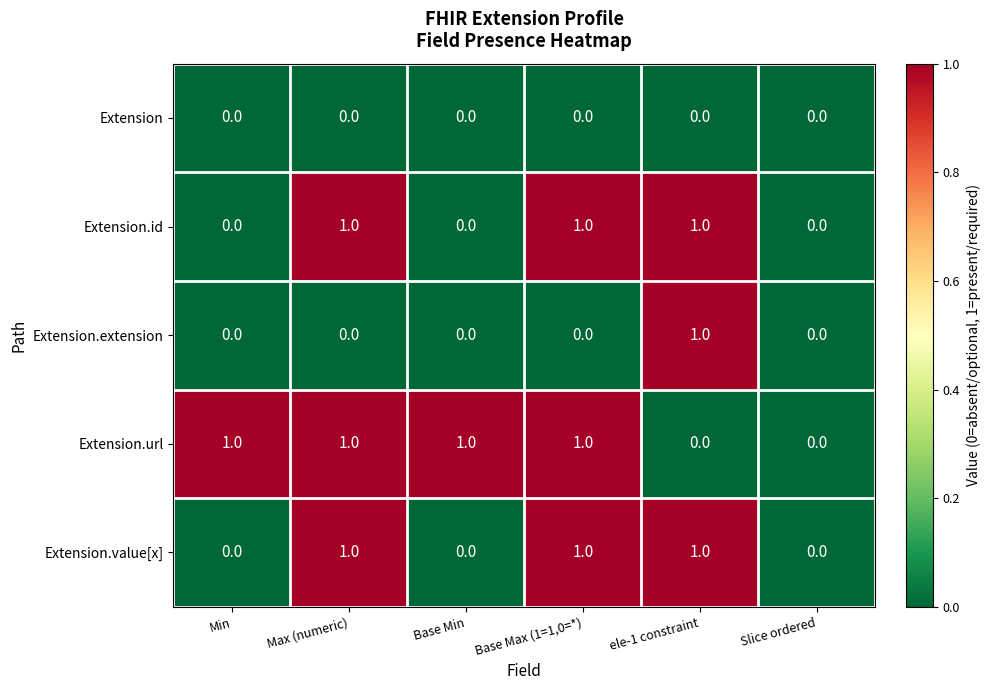

Which series has the largest total across all categories?

Extension.url